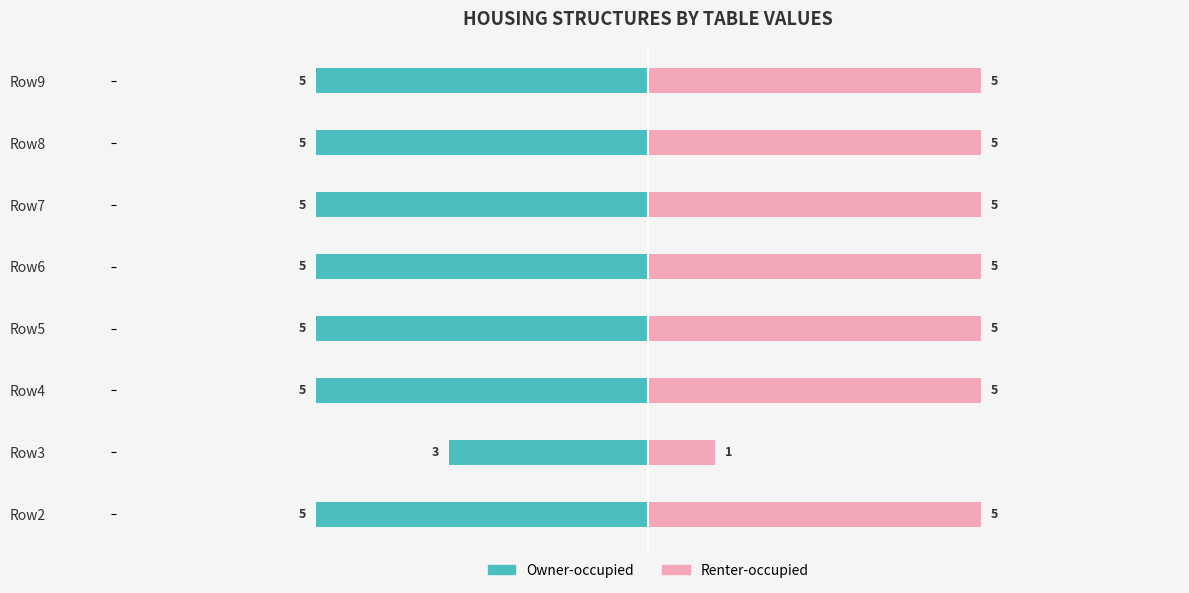

How many categories are shown in the chart?

8